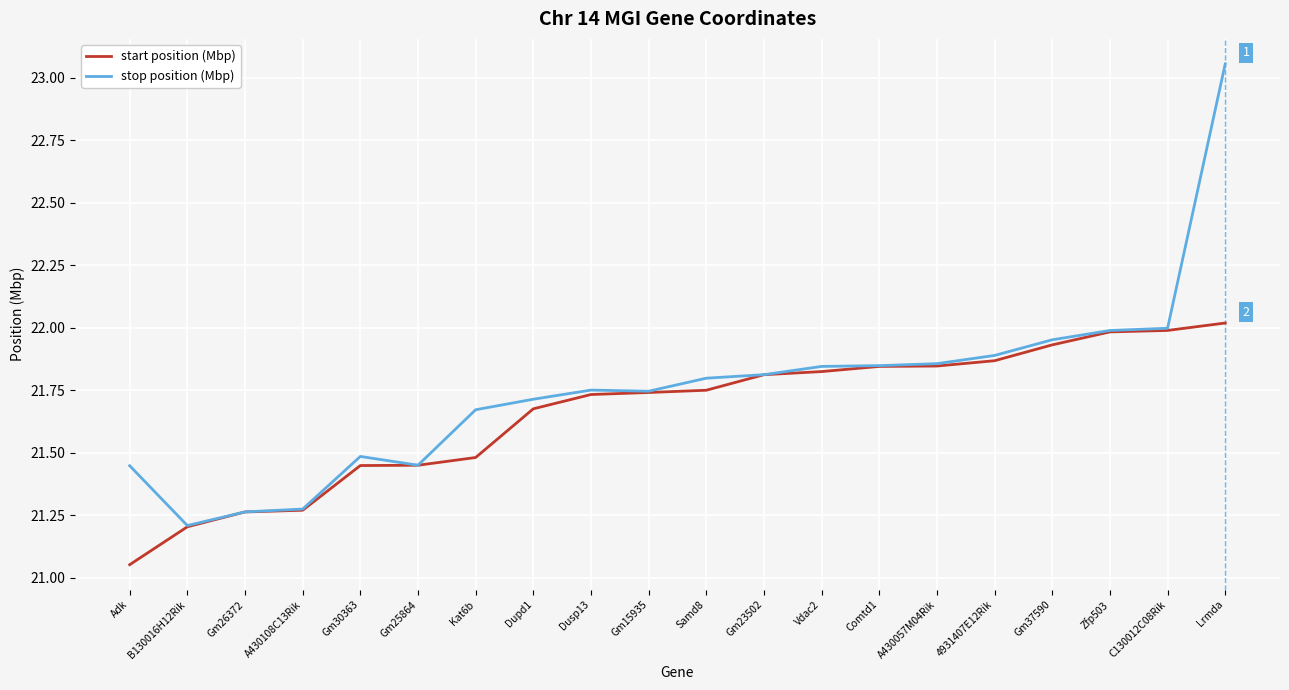

What is the sum of the stop position (Mbp) values at Gm26372 and Zfp503?

43.3